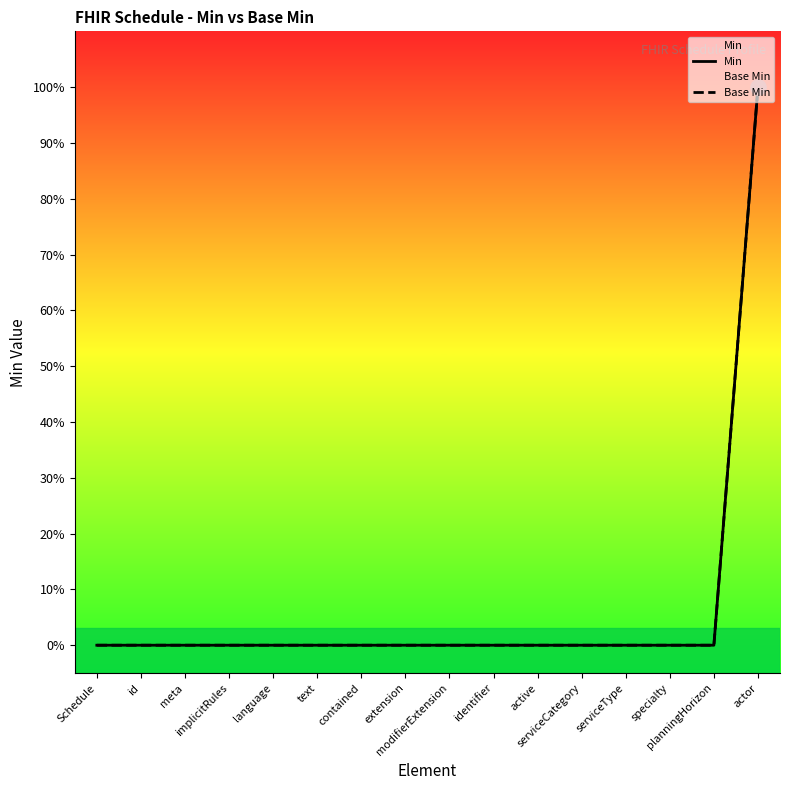

At which category is the sum across all series the highest?

actor